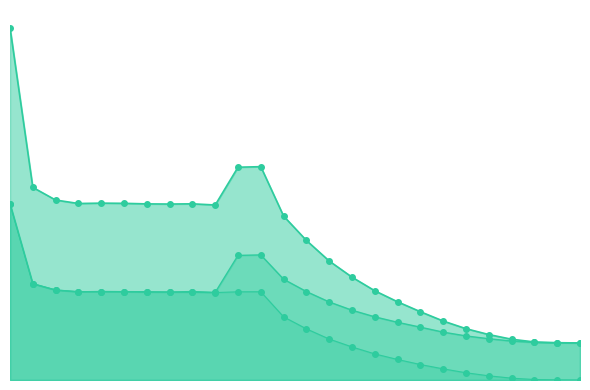

At 19, list the series in order from smallest to largest.

female_size, male_size, size